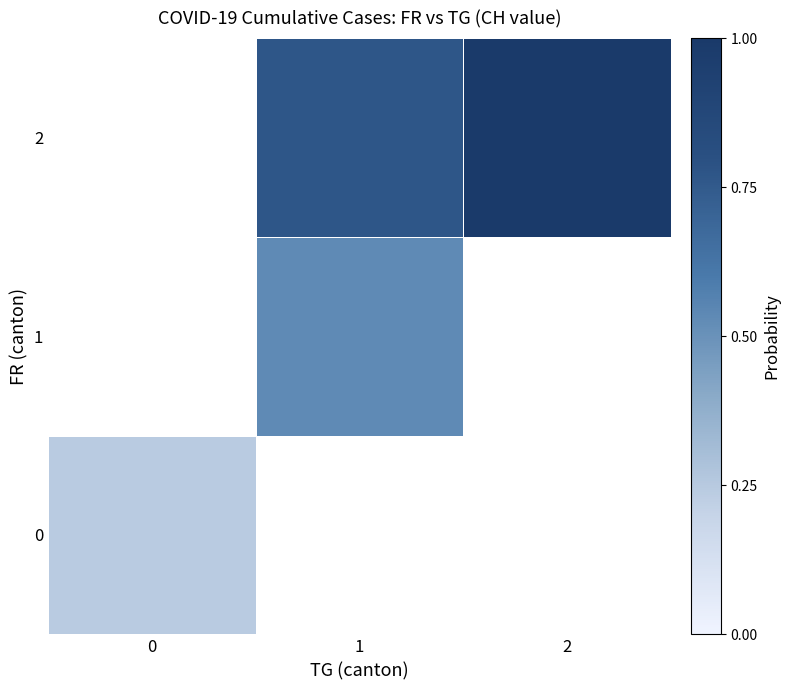

At how many categories does at least one series exceed 0?

3